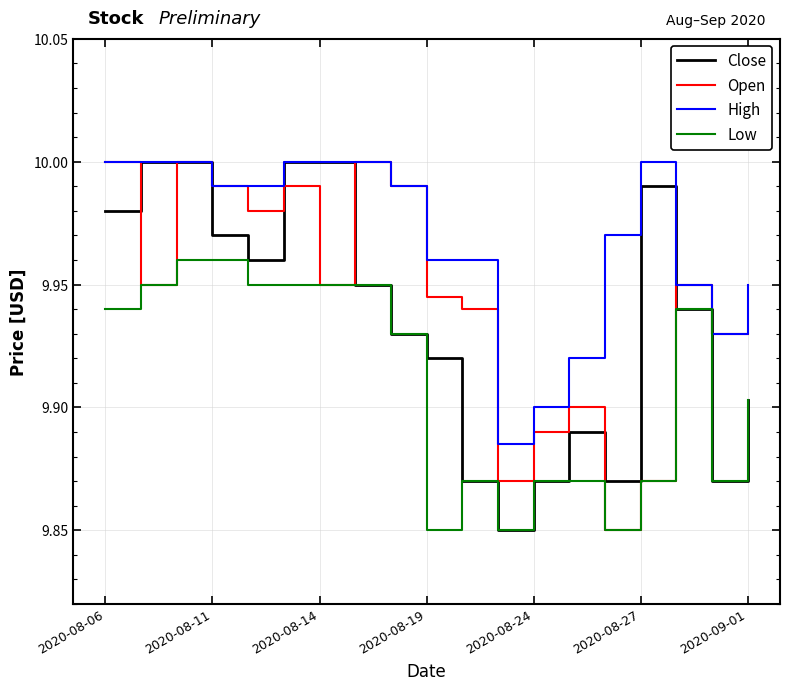

At how many categories does at least one series exceed 9?

19